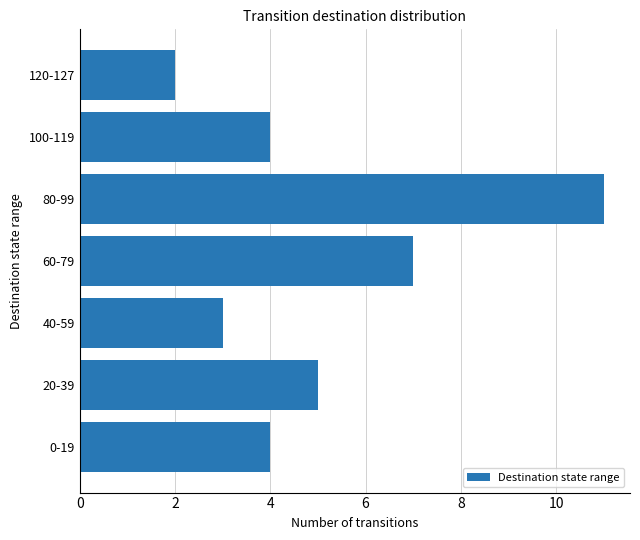

What is the difference between the maximum and second lowest values?

8